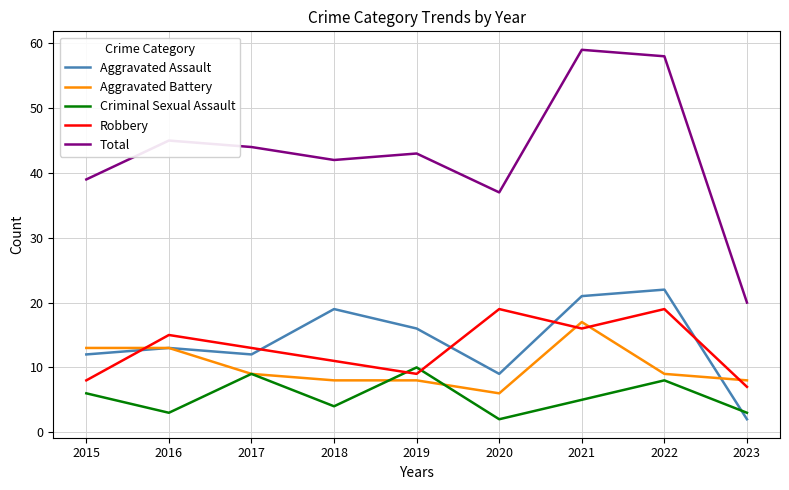

The value of Total at 2021 is 59. True or false?

True